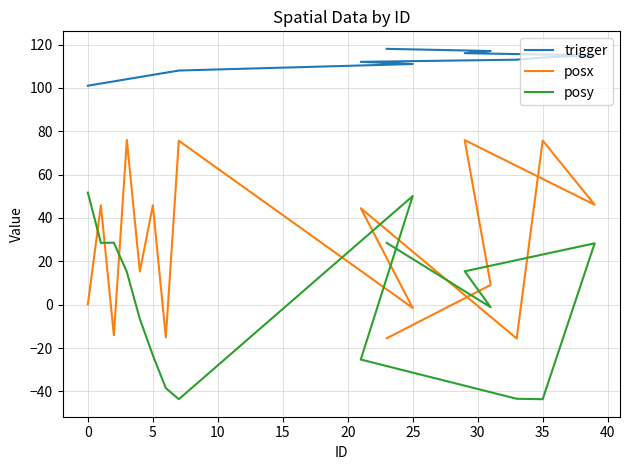

How many times do posx and posy cross each other?

6